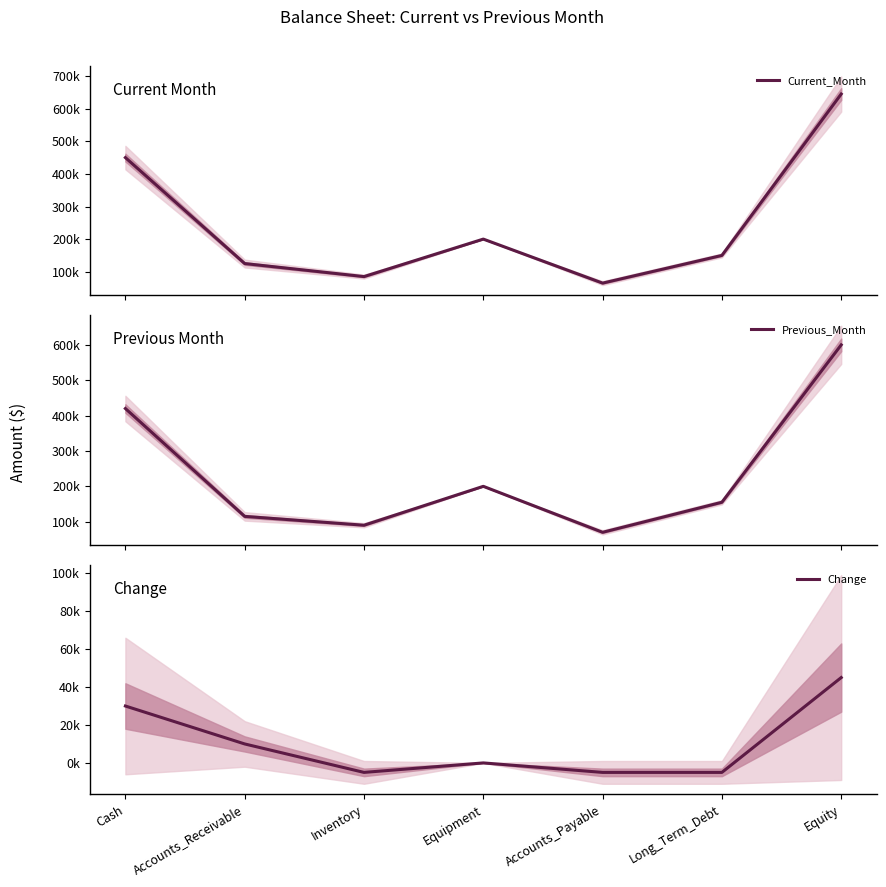

Reading left to right, extract all data points from this chart.

Current_Month: Cash=450000	Accounts_Receivable=125000	Inventory=85000	Equipment=200000	Accounts_Payable=65000	Long_Term_Debt=150000	Equity=645000
Previous_Month: Cash=420000	Accounts_Receivable=115000	Inventory=90000	Equipment=200000	Accounts_Payable=70000	Long_Term_Debt=155000	Equity=600000
Change: Cash=30000	Accounts_Receivable=10000	Inventory=-5000	Equipment=0	Accounts_Payable=-5000	Long_Term_Debt=-5000	Equity=45000